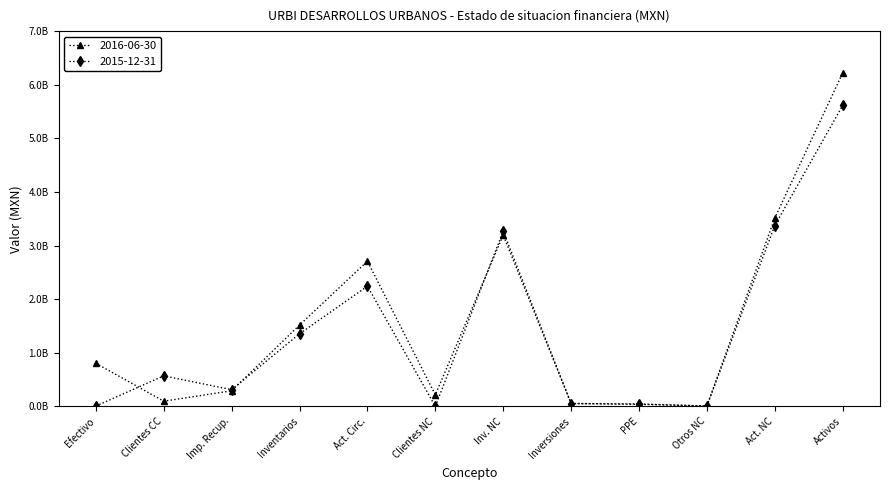

At how many categories does at least one series exceed 514039209?

7